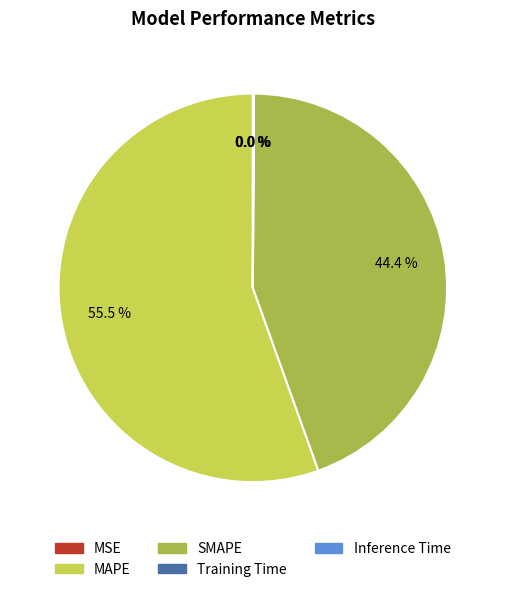

Does MAPE account for over 50% of the chart?

Yes